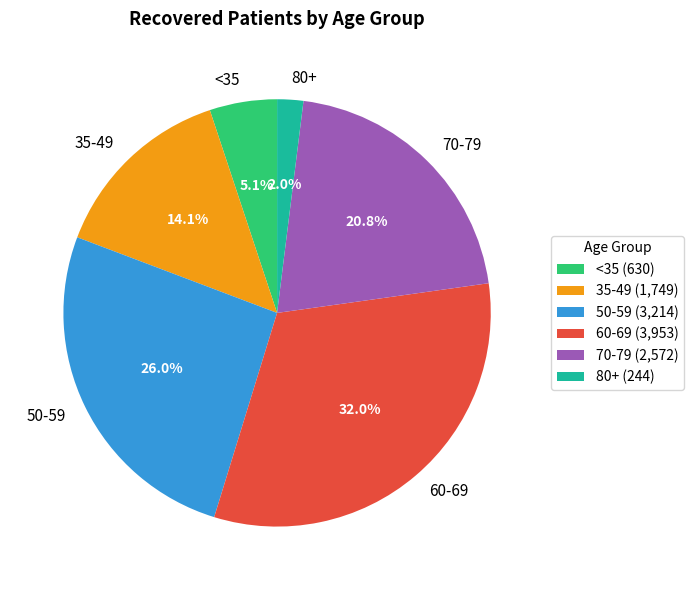

Which category has the biggest portion of the pie?

60-69